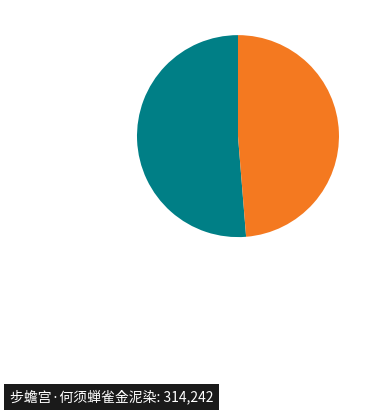

Is there any slice that represents more than half of the pie?

Yes